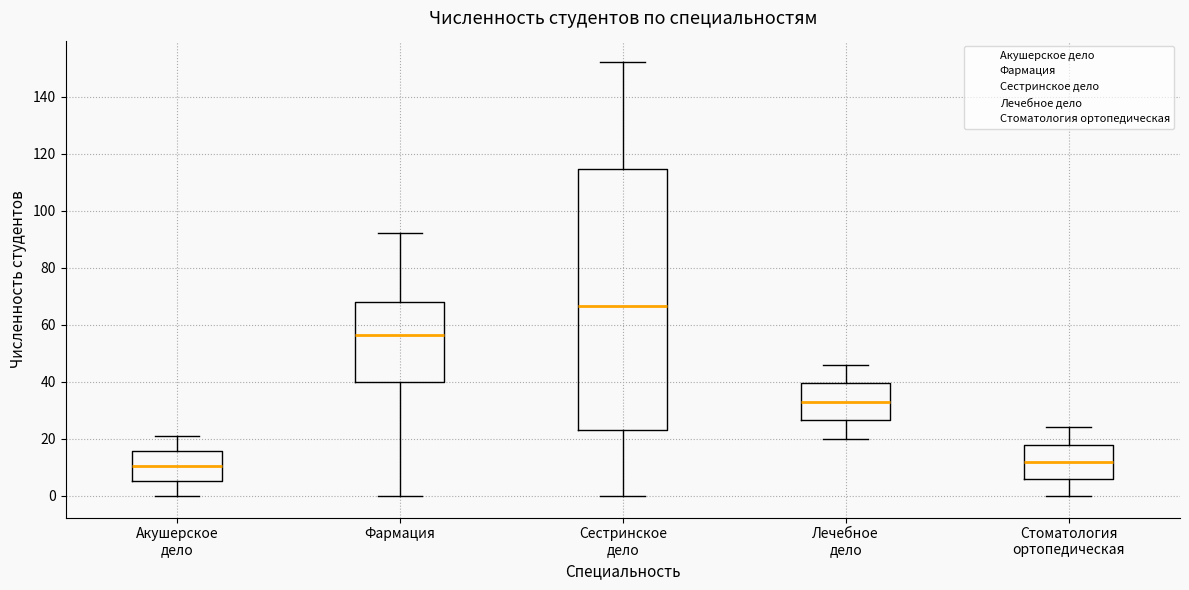

Comparing the boxes themselves (not the whiskers), which one is the tallest?

Сестринское дело